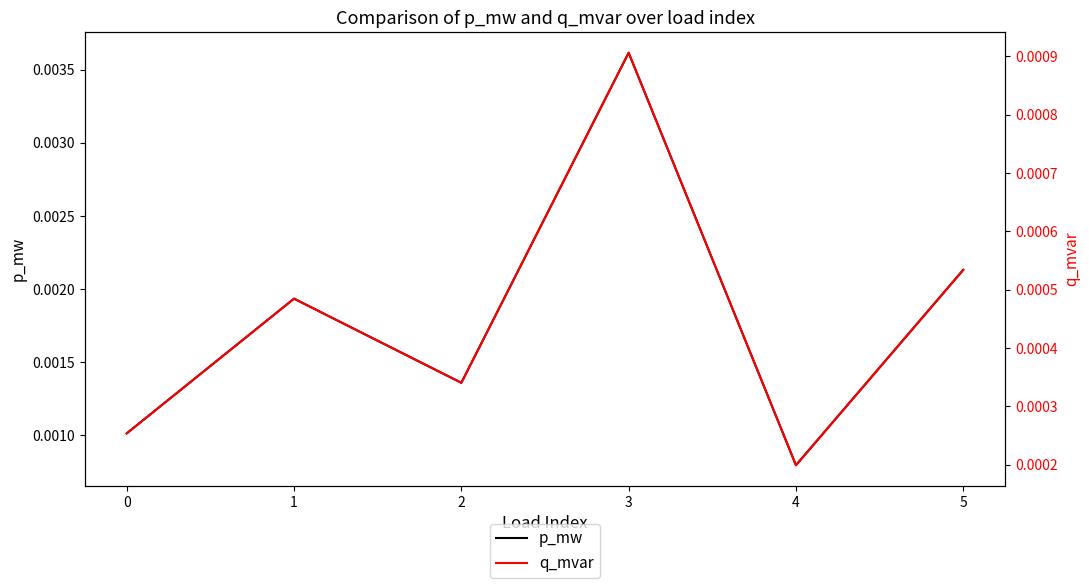

True or false: q_mvar has more than 2 points higher than both neighbors.

False